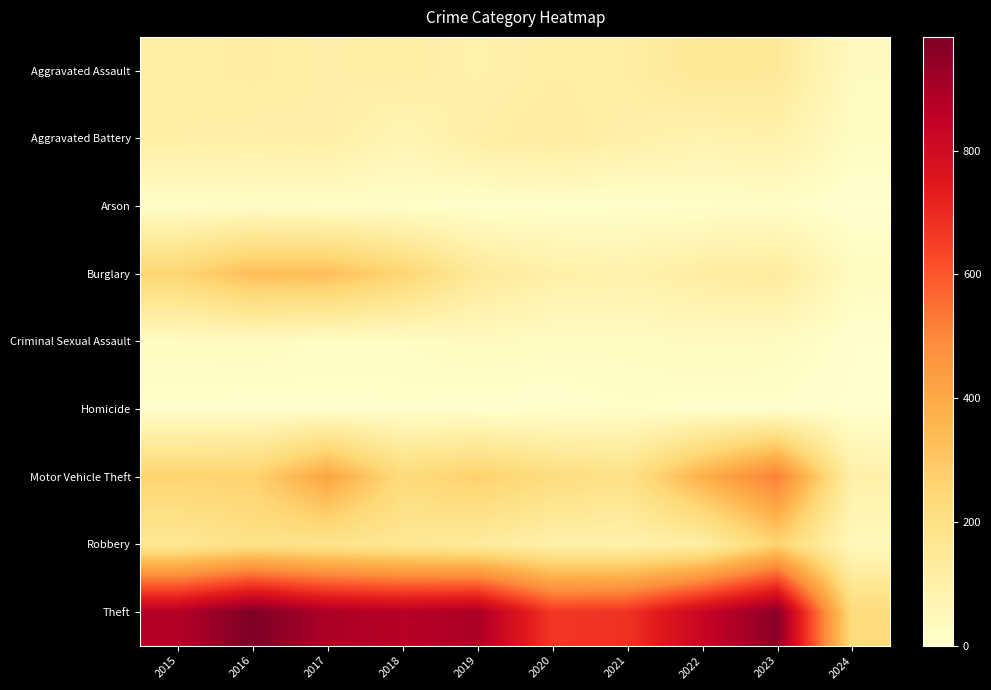

Which series has the largest range (max minus min)?

Theft